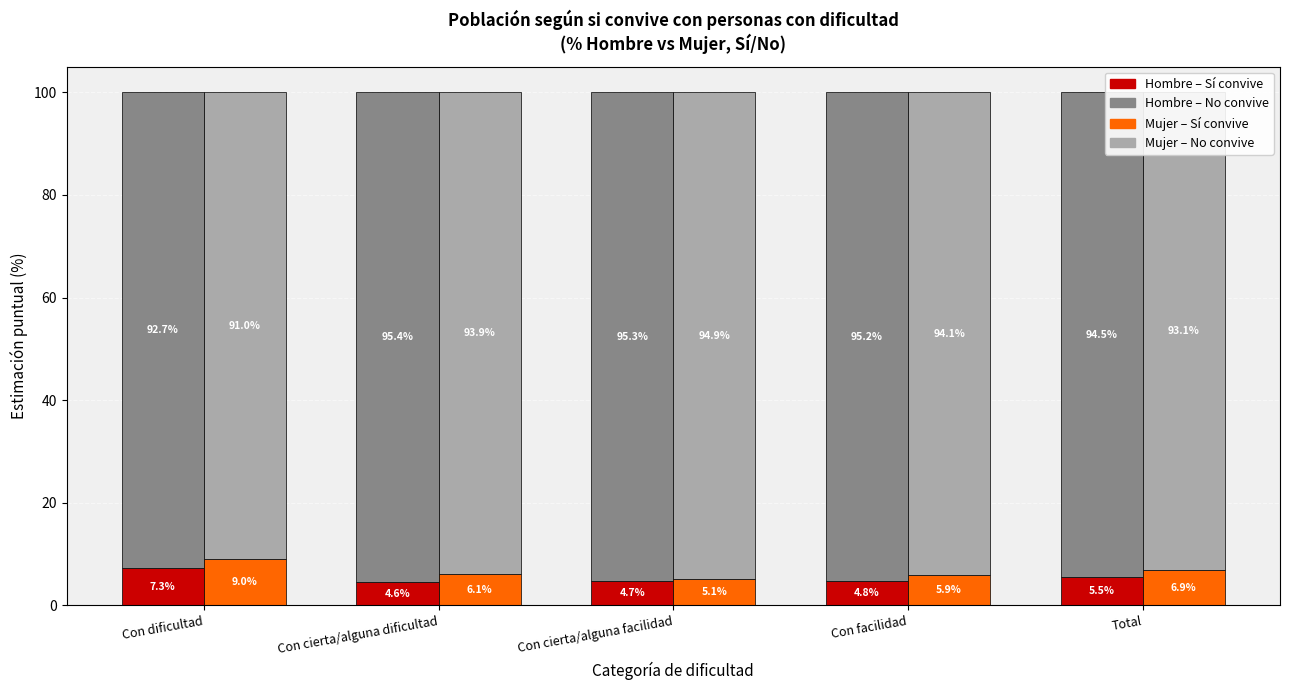

What is the smallest value displayed?

4.6